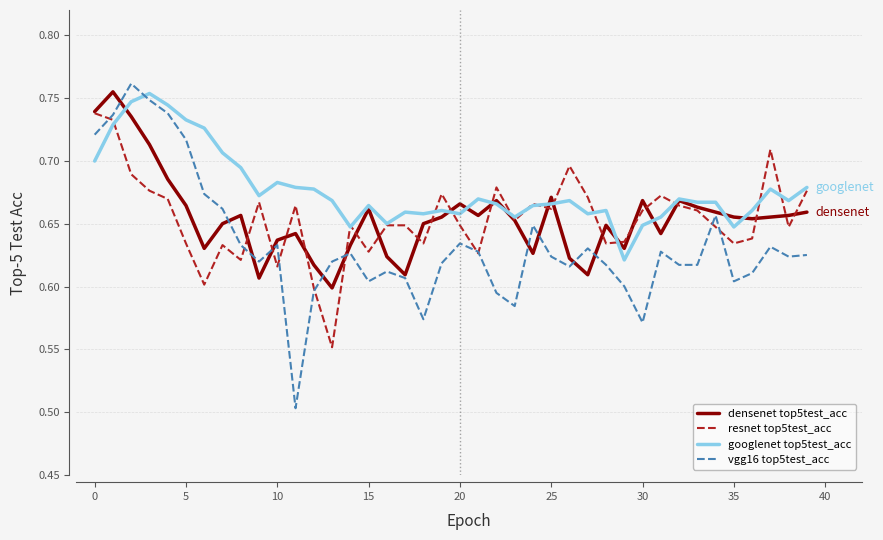

Which series has the largest range (max minus min)?

vgg16 top5test_acc